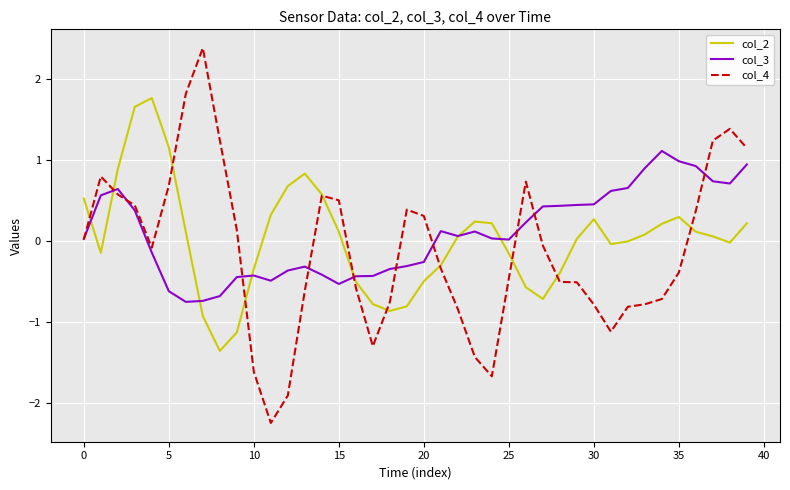

Does the chart have visible grid lines?

Yes